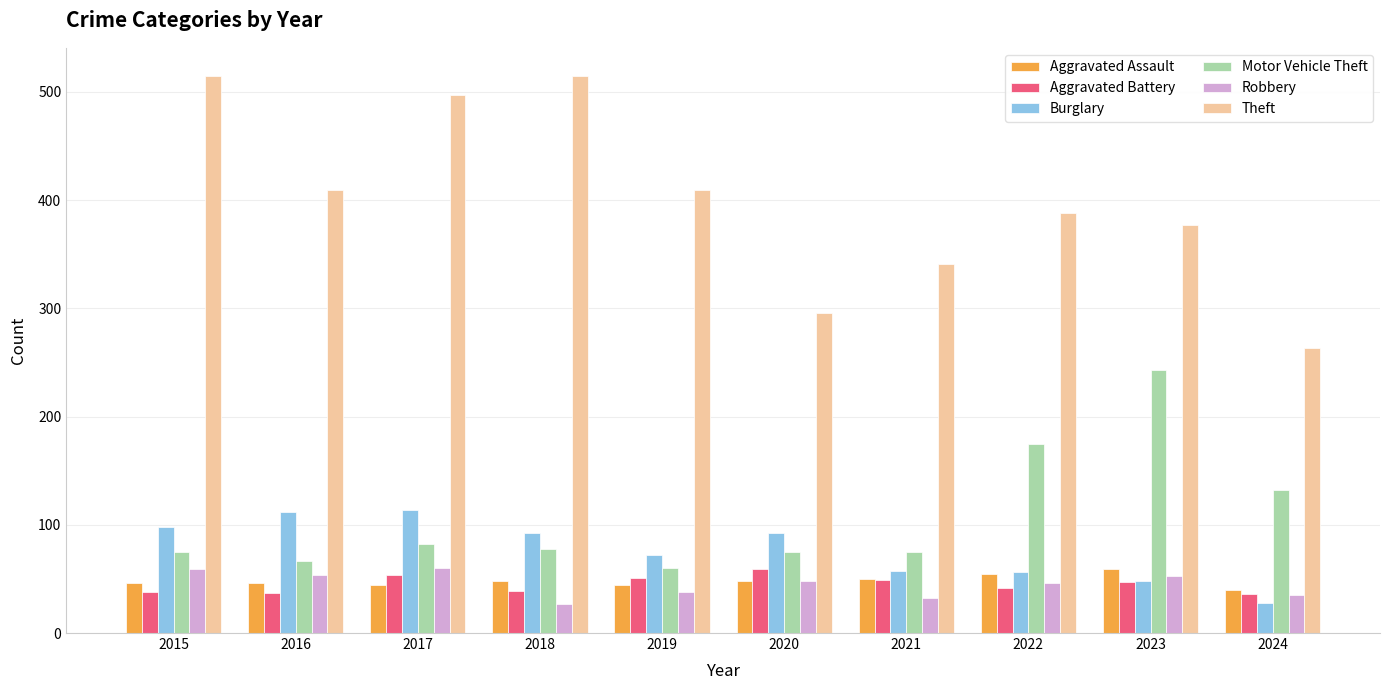

Which series has the largest total across all categories?

Theft